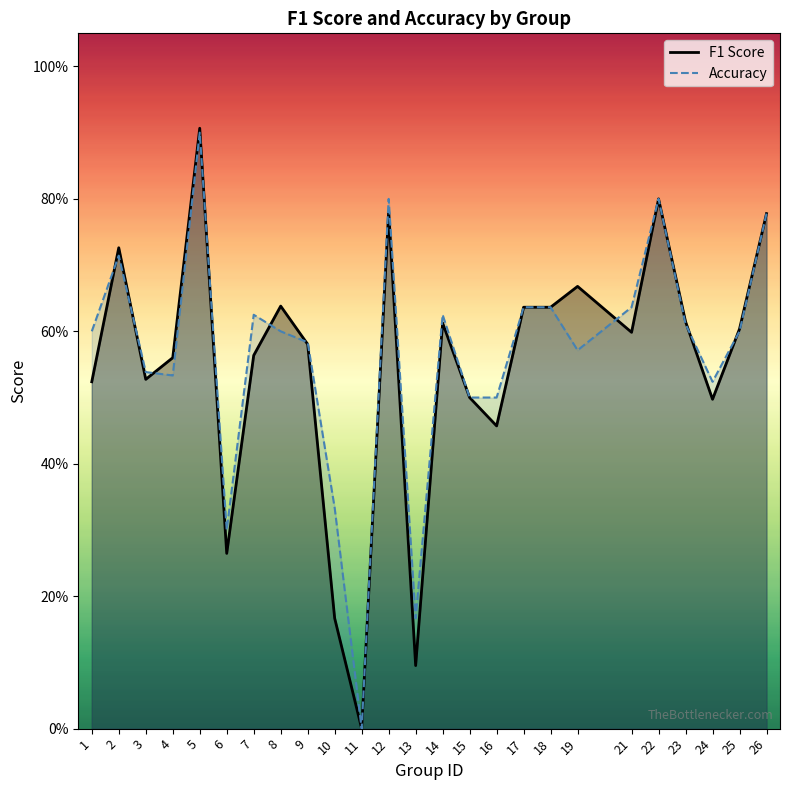

Reading left to right, what are all the values shown in this chart?

f1: 0.5	0.7	0.5	0.6	0.9	0.3	0.6	0.6	0.6	0.2	0.0	0.8	0.1	0.6	0.5	0.5	0.6	0.6	0.7	0.6	0.8	0.6	0.5	0.6	0.8
accuracy: 0.6	0.7	0.5	0.5	0.9	0.3	0.6	0.6	0.6	0.3	0.0	0.8	0.2	0.6	0.5	0.5	0.6	0.6	0.6	0.6	0.8	0.6	0.5	0.6	0.8